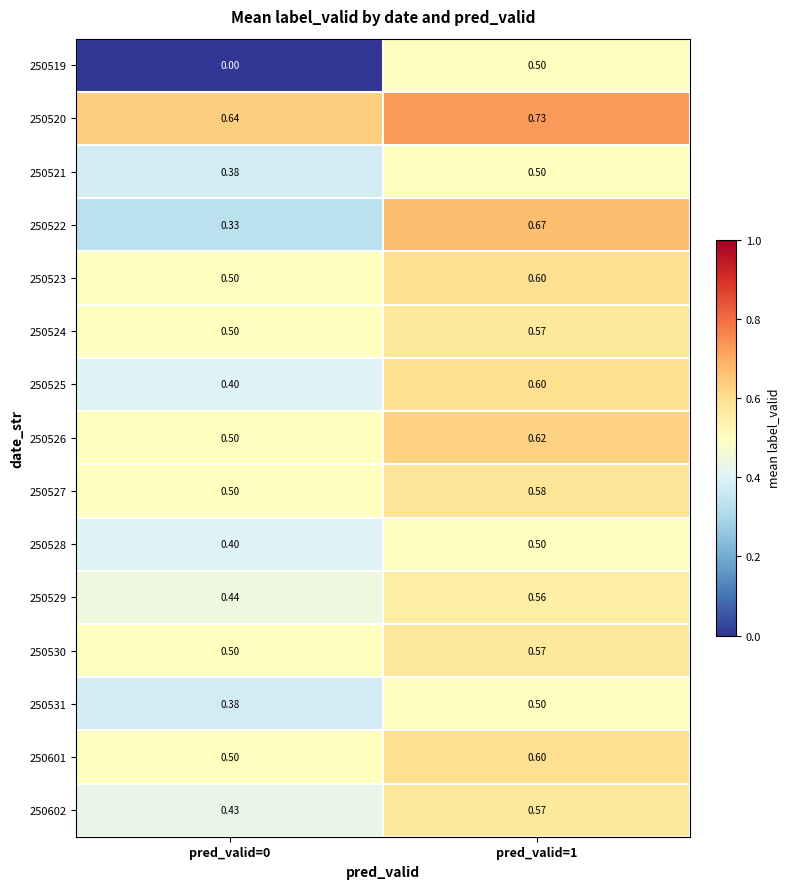

Is the value of 250519 at pred_valid=0 greater than the value of 250523 at pred_valid=1?

No